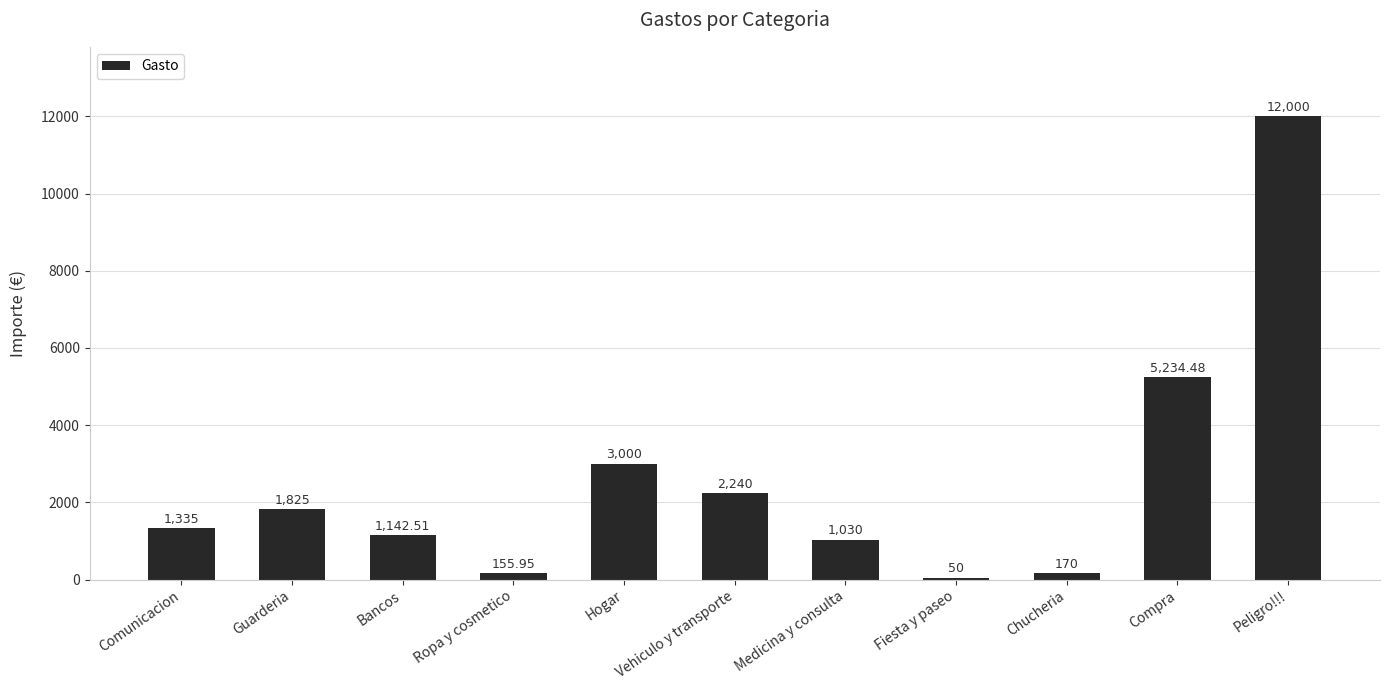

True or false: the data shows 12000.0 at Peligro!!!.

True